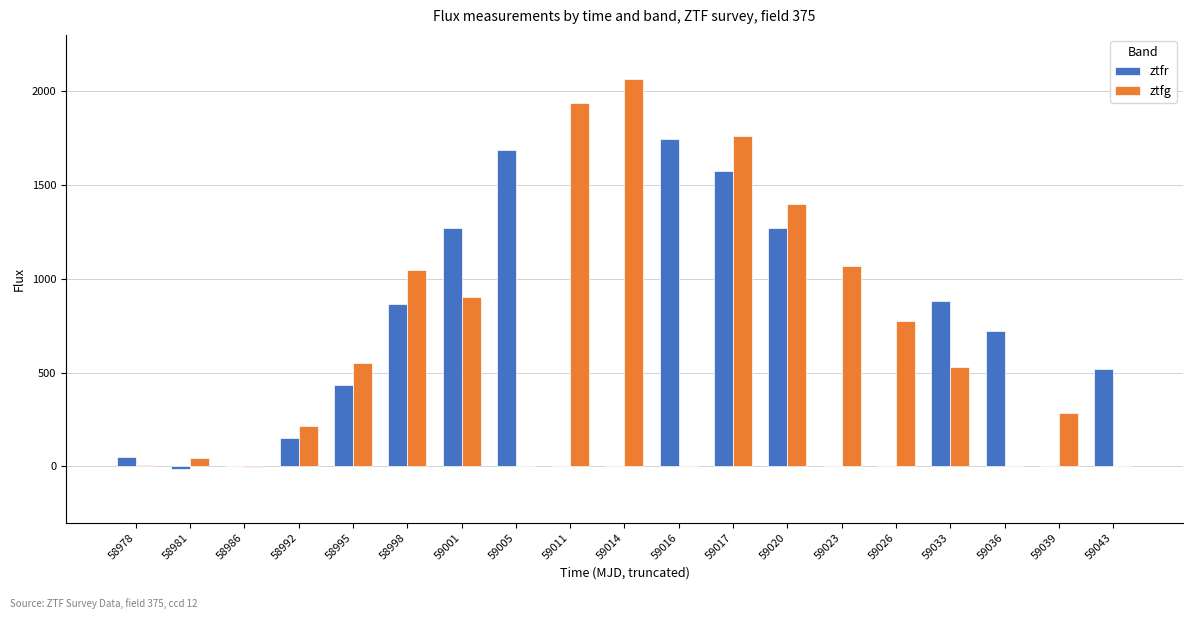

Is the value of ztfr at 59016 greater than the value of ztfg at 59020?

Yes